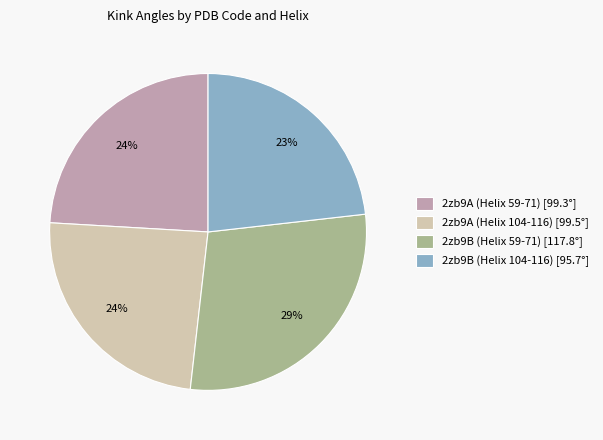

Is it true that 2zb9B (Helix 104-116) is 23% of the pie?

True